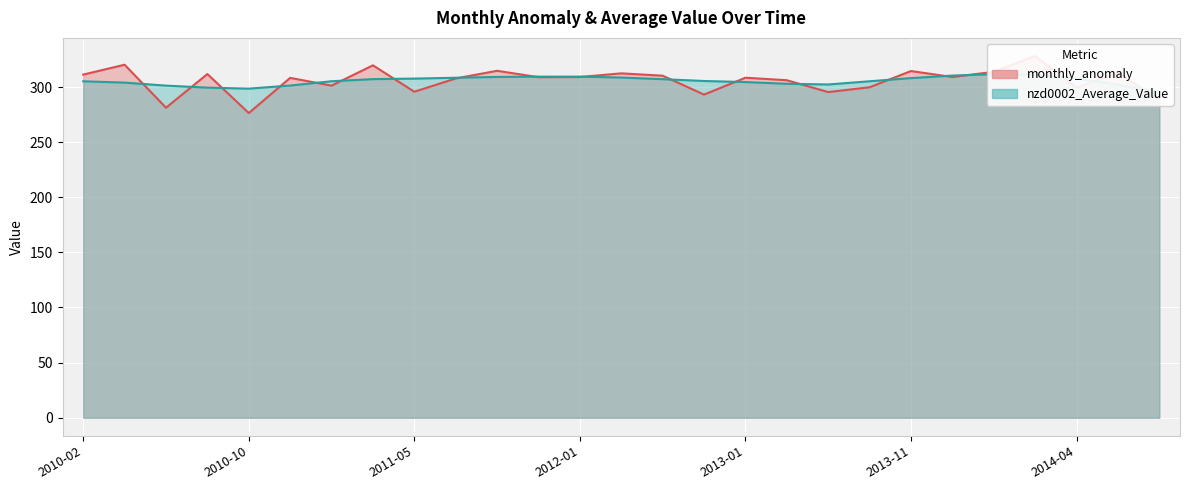

List the labels in order of nzd0002_Average_Value value, largest first.

2014-02, 2014-03, 2013-12, 2012-01, 2011-11, 2011-10, 2012-02, 2011-08, 2013-11, 2014-04, 2011-05, 2011-03, 2012-04, 2012-06, 2011-02, 2013-08, 2010-02, 2013-01, 2010-03, 2013-05, 2013-06, 2014-05, 2010-11, 2010-06, 2010-07, 2010-10, 2014-07